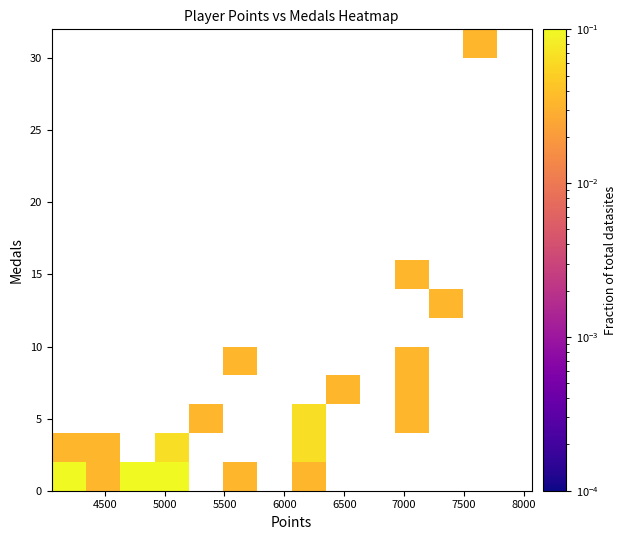

How many categories are shown in the chart?

14